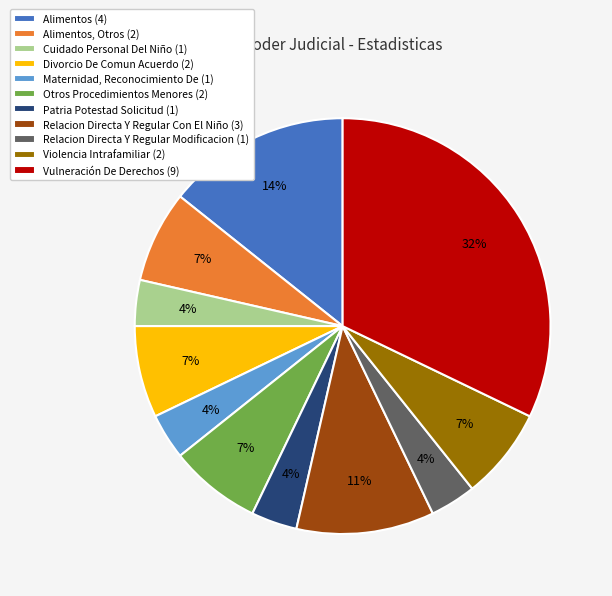

To the nearest percent, what is the average slice percentage?

9%